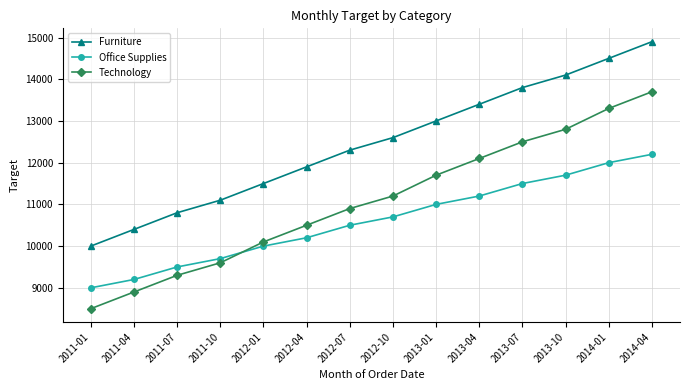

Reading right to left, transcribe all the data shown in this chart.

Furniture: 14900	14500	14100	13800	13400	13000	12600	12300	11900	11500	11100	10800	10400	10000
Office Supplies: 12200	12000	11700	11500	11200	11000	10700	10500	10200	10000	9700	9500	9200	9000
Technology: 13700	13300	12800	12500	12100	11700	11200	10900	10500	10100	9600	9300	8900	8500